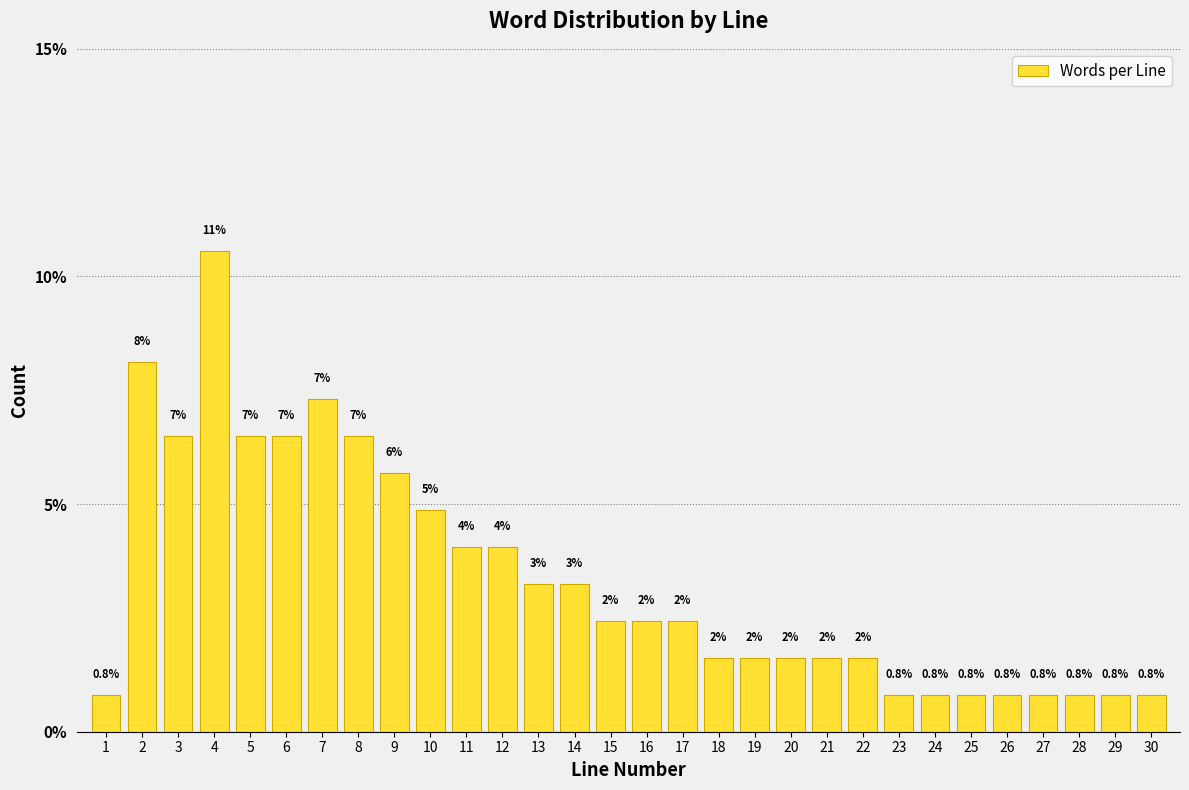

Are the bars horizontal?

No